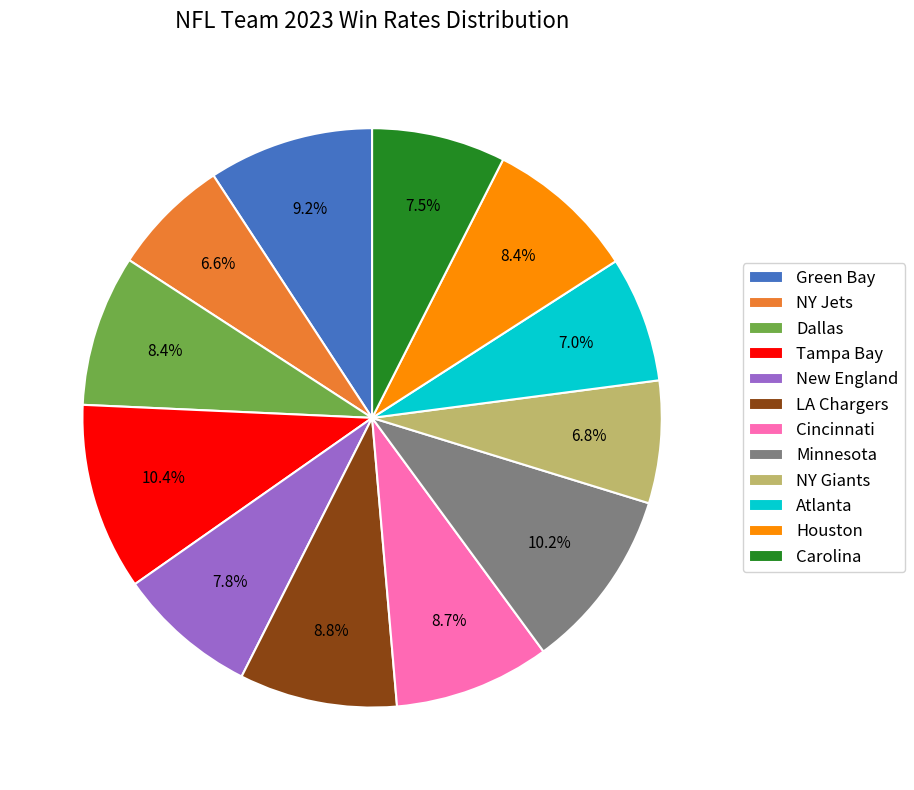

To the nearest percent, what is the combined percentage of New England and NY Jets?

14%